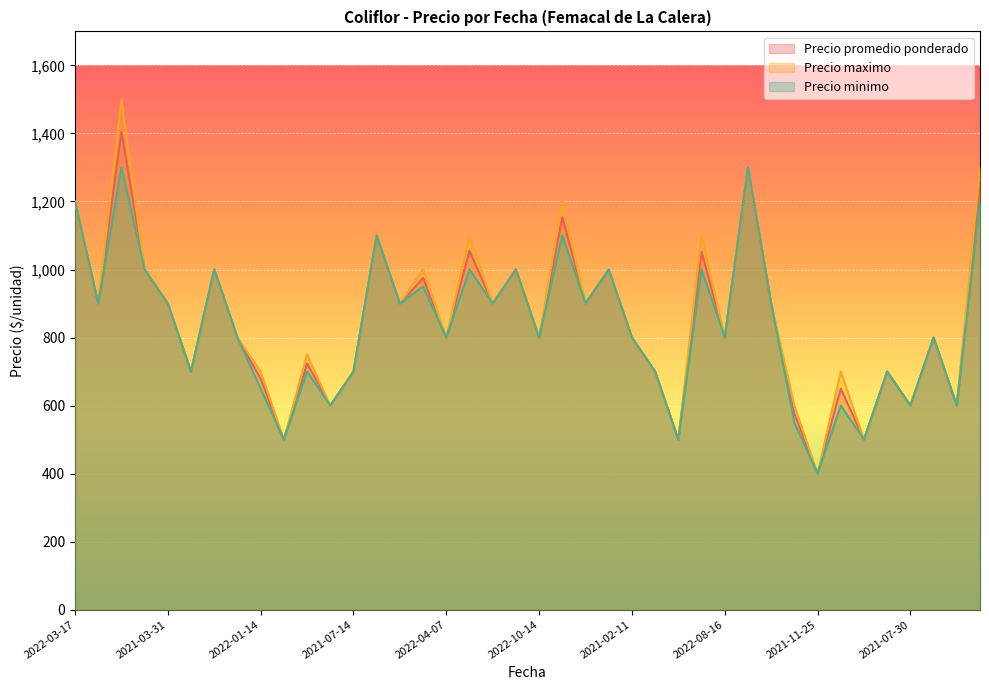

True or false: Precio maximo and Precio minimo cross at least once.

False